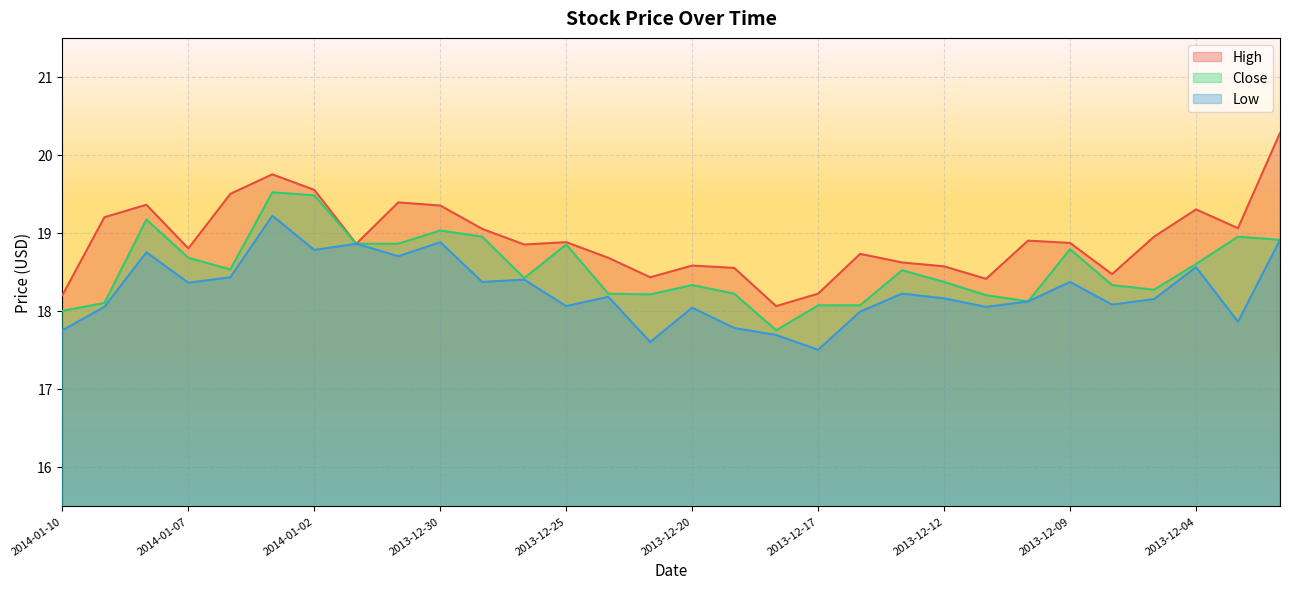

The Close series shows 27.6 at 2013-12-30. True or false?

False